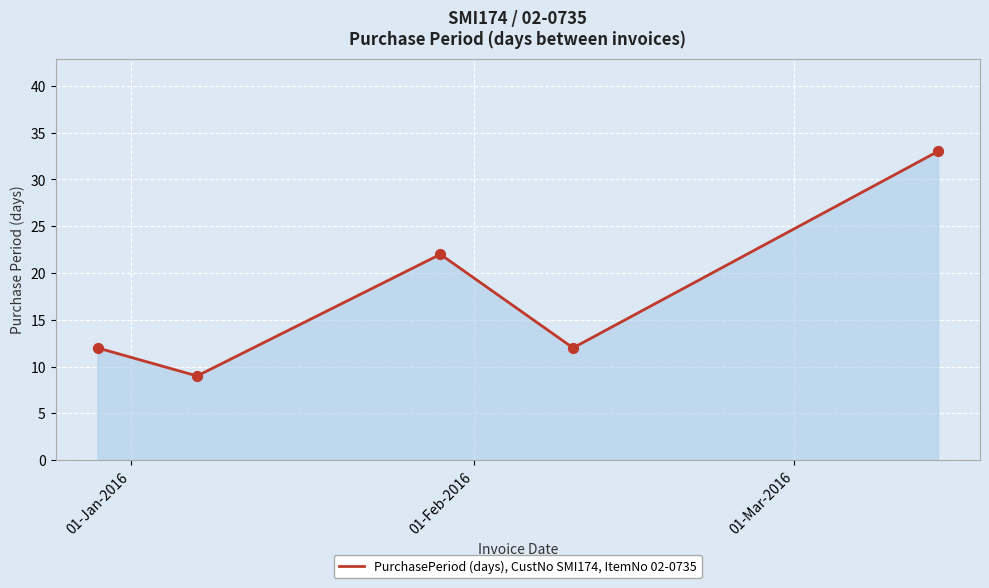

What is the minimum value shown in the chart?

9